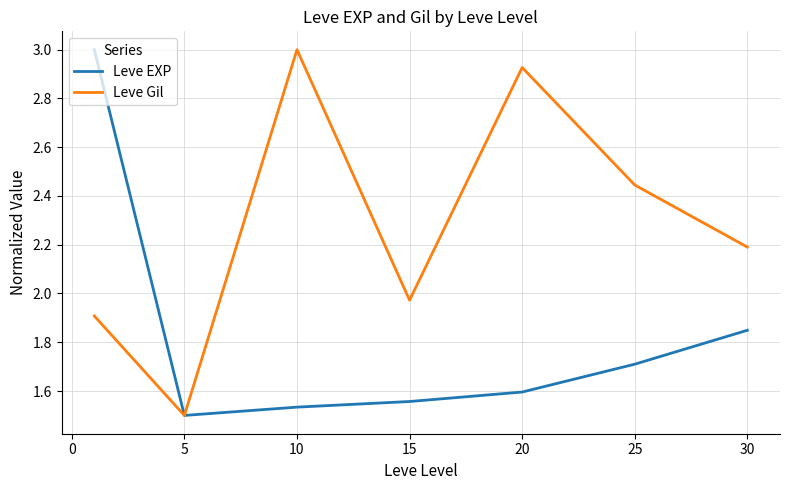

What is the maximum value for Leve Gil?

3.0